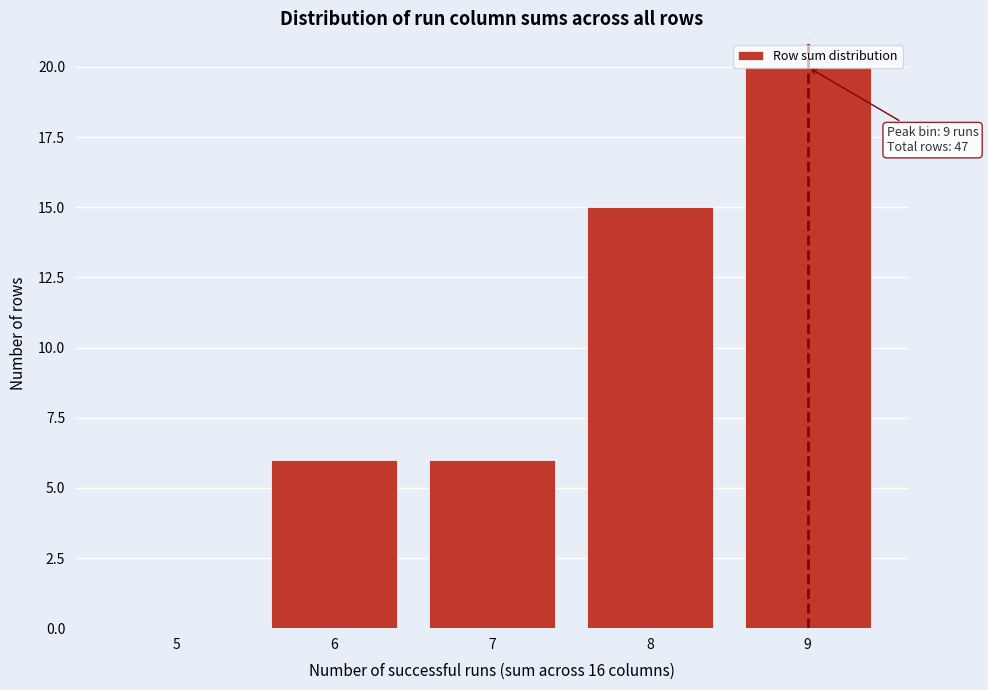

Between 7 and 5, which is larger?

7